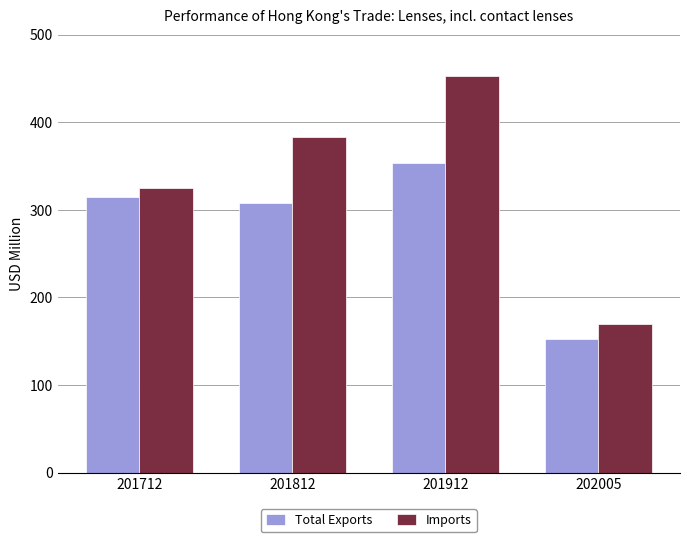

Is the value of Imports at 201812 greater than the value of Total Exports at 201912?

Yes